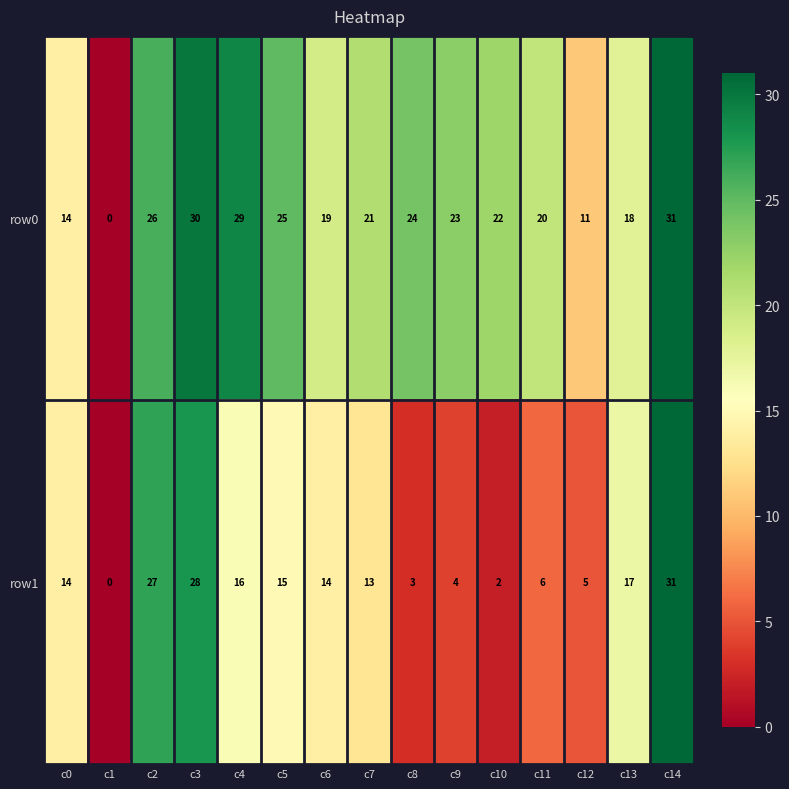

At how many categories does at least one series exceed 15?

12